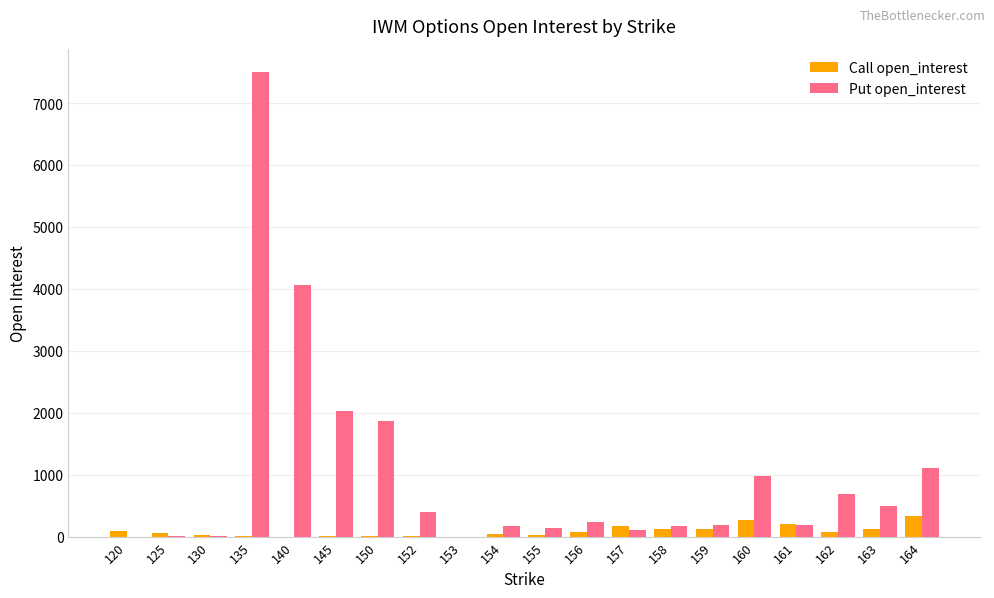

Is the value of Put open_interest at 140 greater than the value of Call open_interest at 163?

Yes